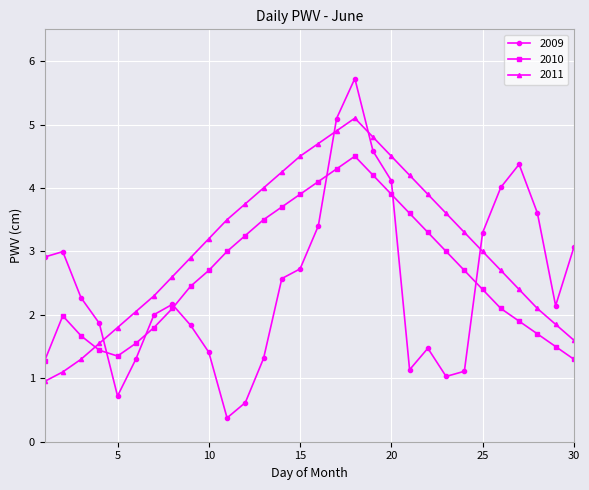

True or false: 2009 and 2011 intersect in this chart.

True